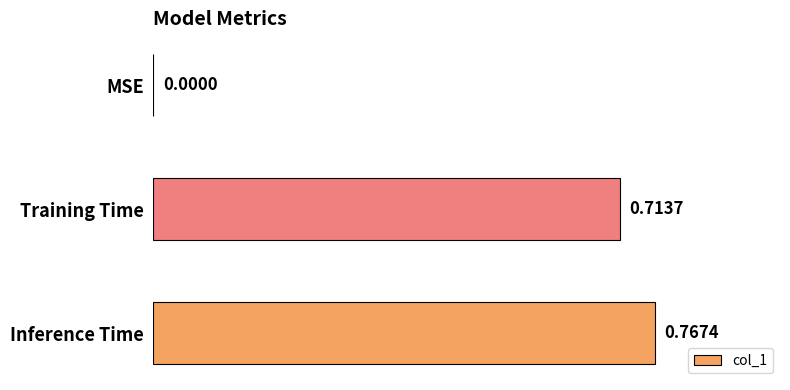

What is the sum of all values?

1.5